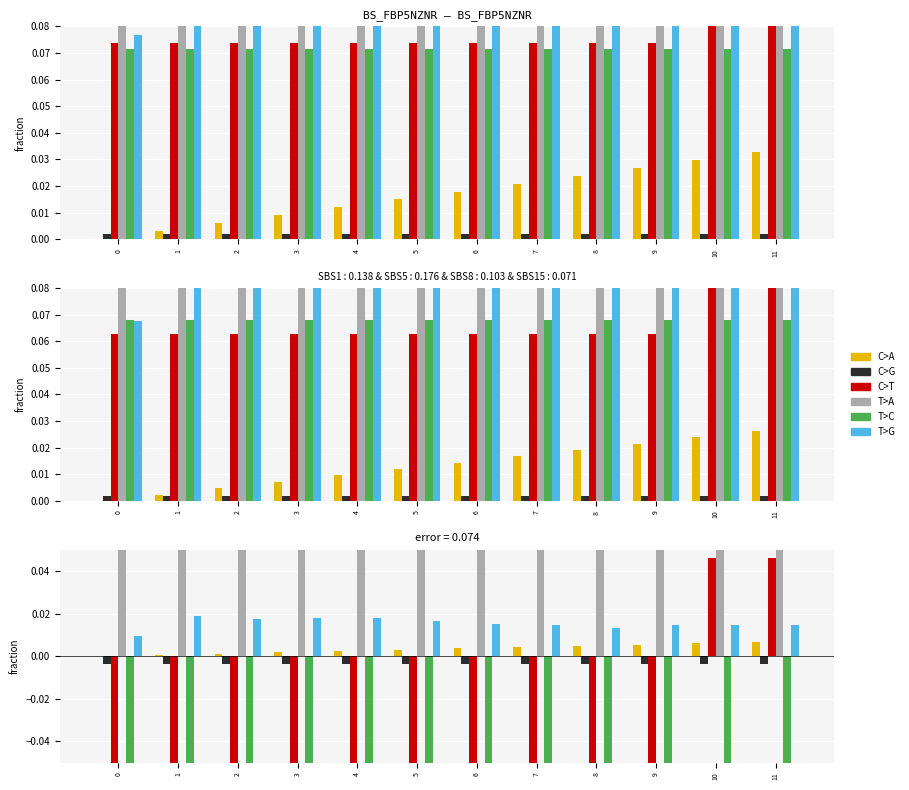

Between 7 and 9, which series saw the biggest shift?

C>A